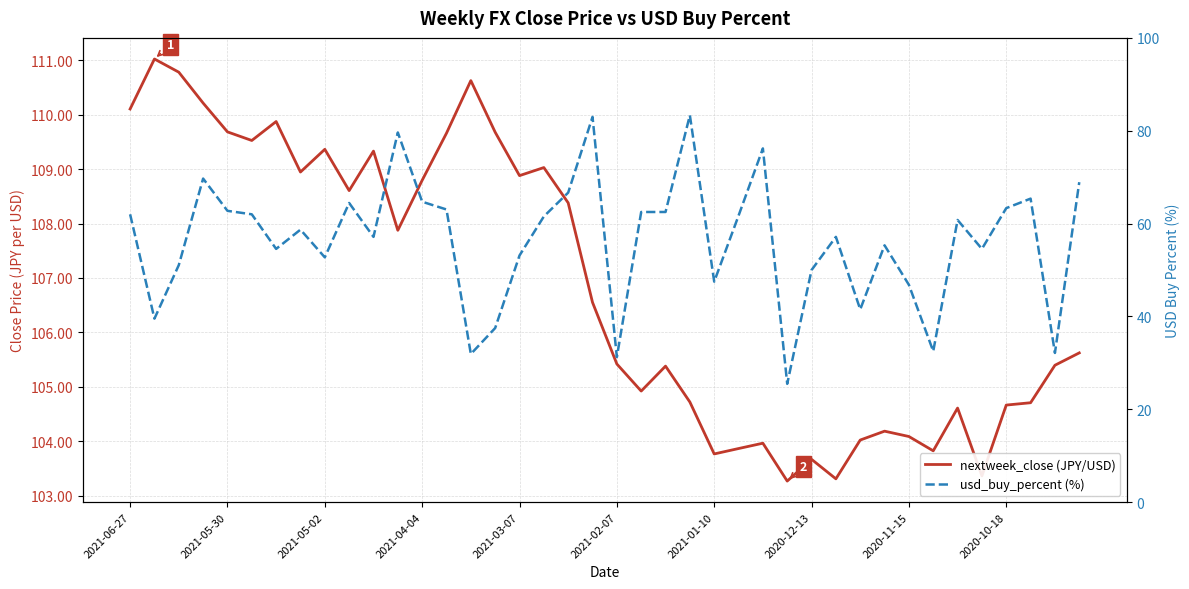

What is the total value across all series at 30?

145.5